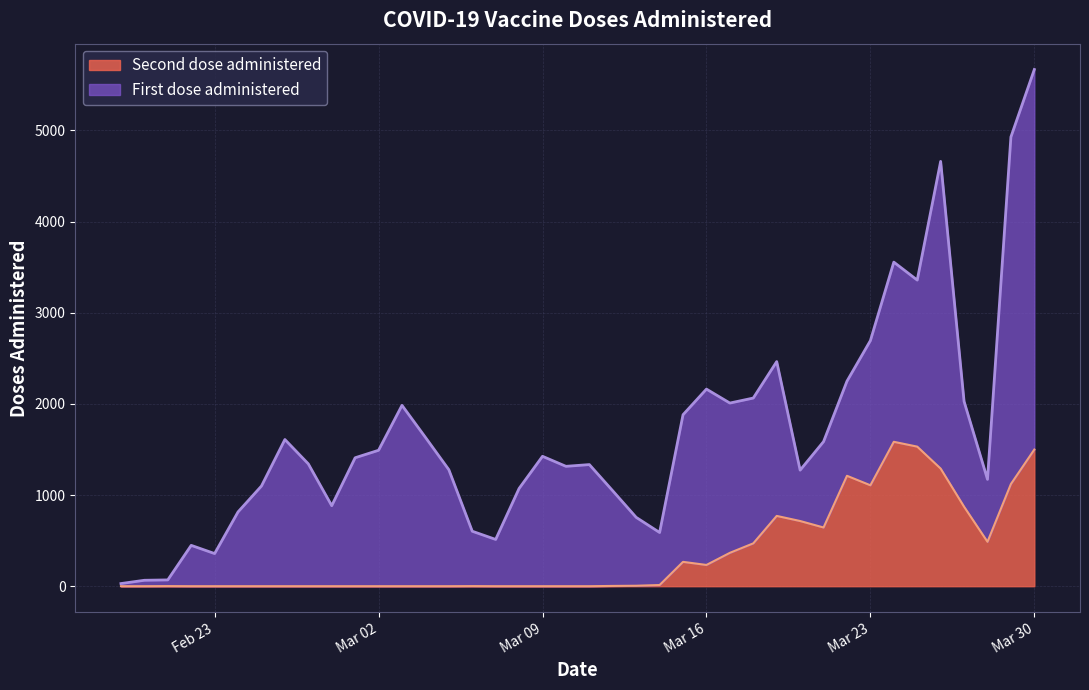

The value at 2021-03-27 is 872. True or false?

True